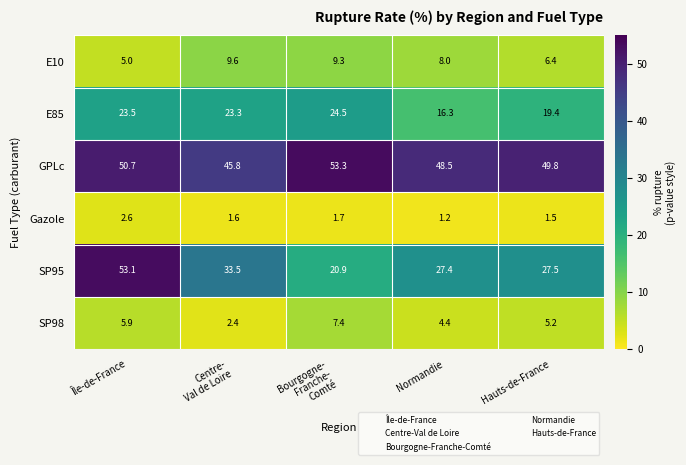

How many values in the GPLc series exceed 49?

3